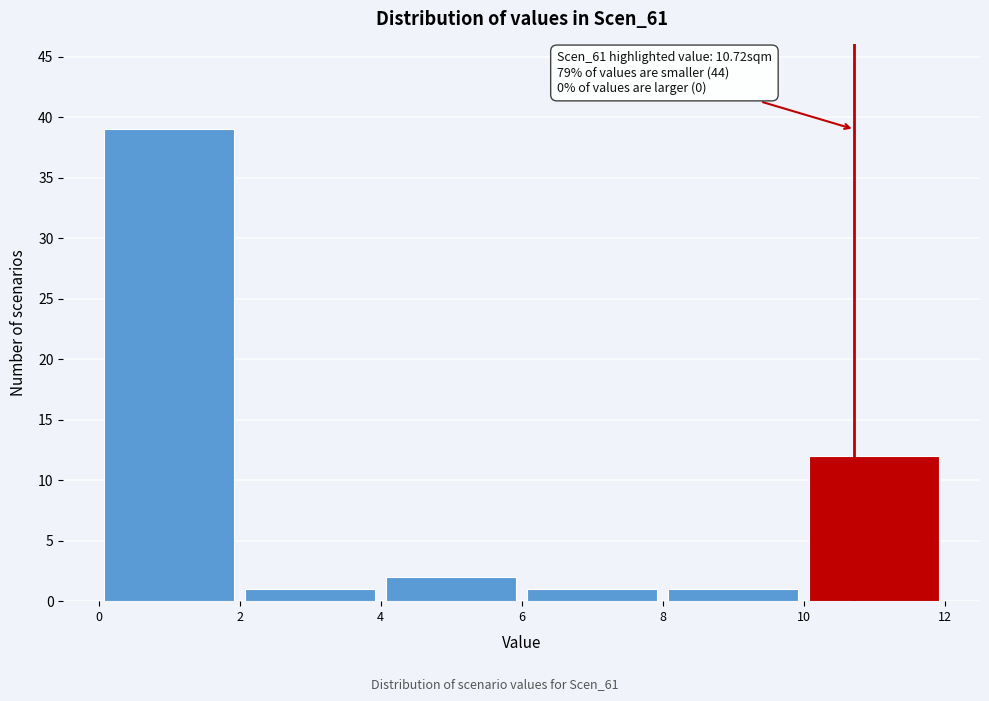

Over which range of the x-axis is the bar tallest?

0 to 2